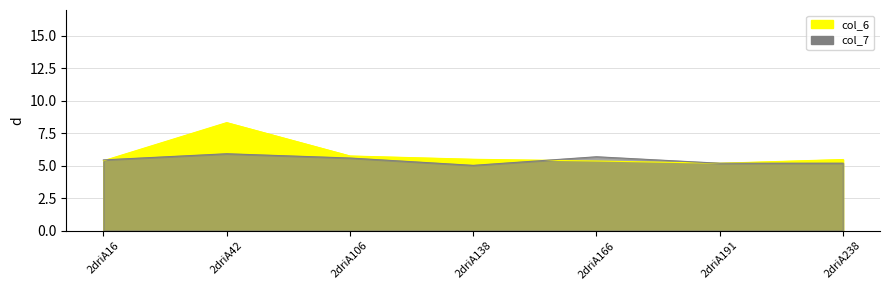

What is the minimum value for col_6?

5.2